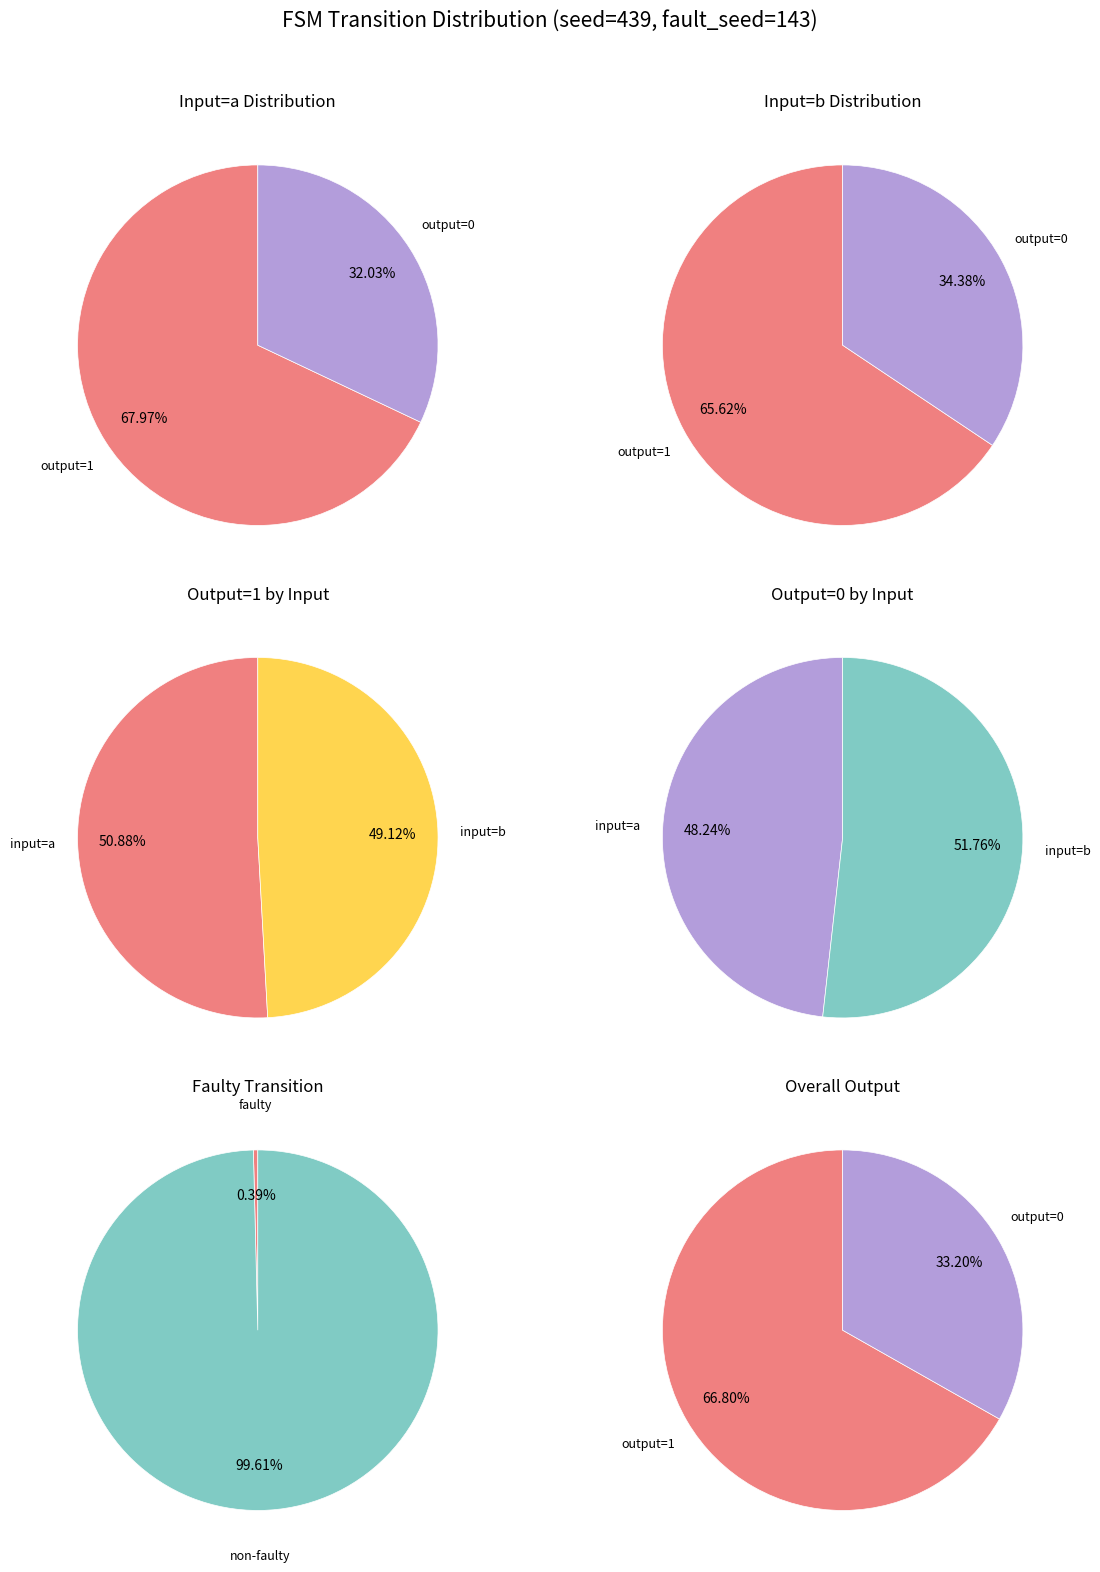

Does output=1 account for over 50% of the chart?

Yes